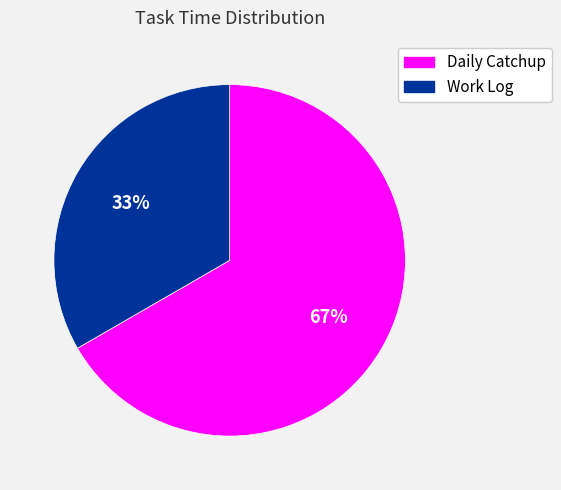

Does any single category account for the majority?

Yes